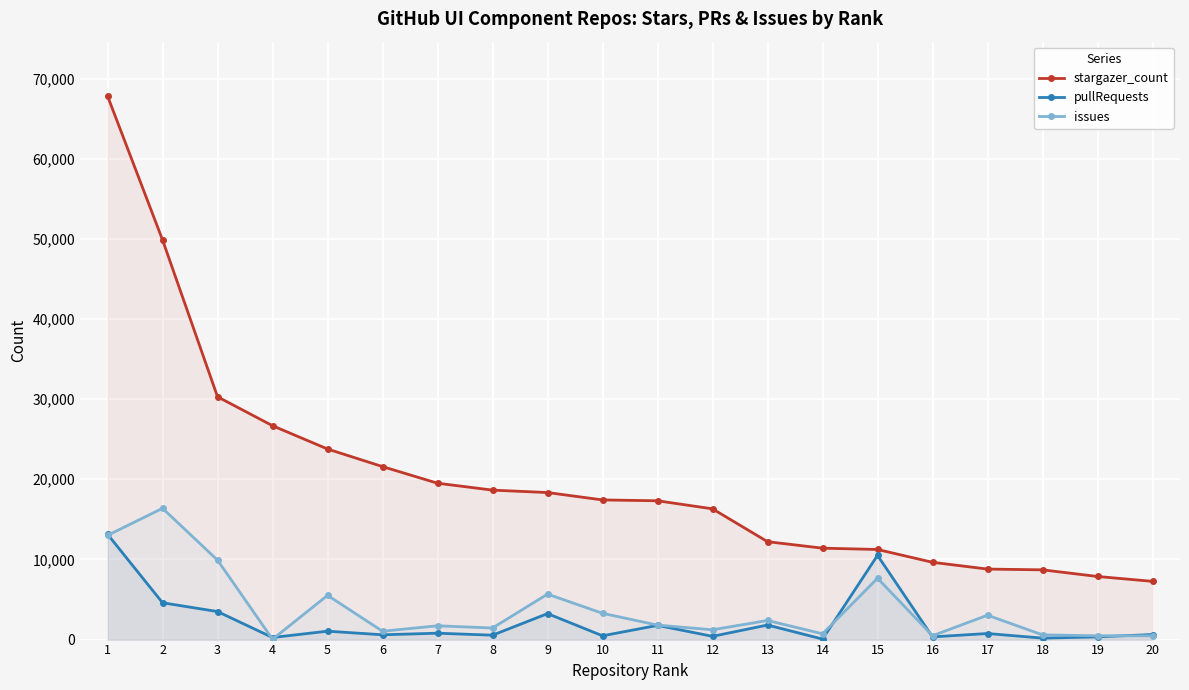

Between 9 and 10, which series saw the biggest shift?

pullRequests